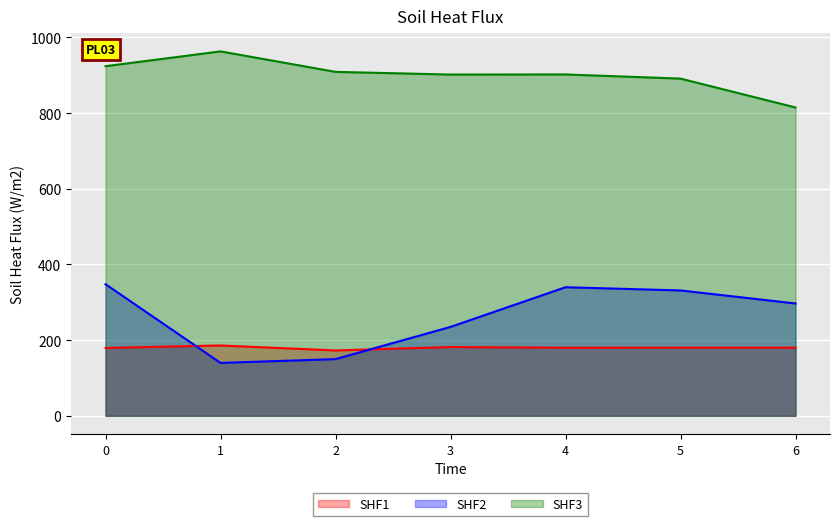

How many series are shown in this chart?

3